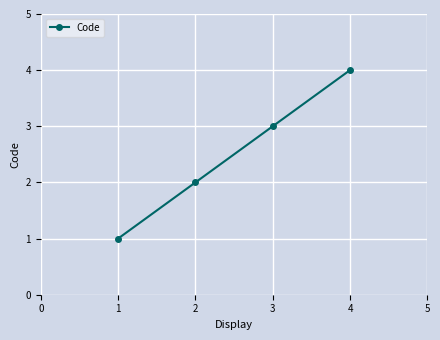

At which category does the chart reach its minimum across all series?

1